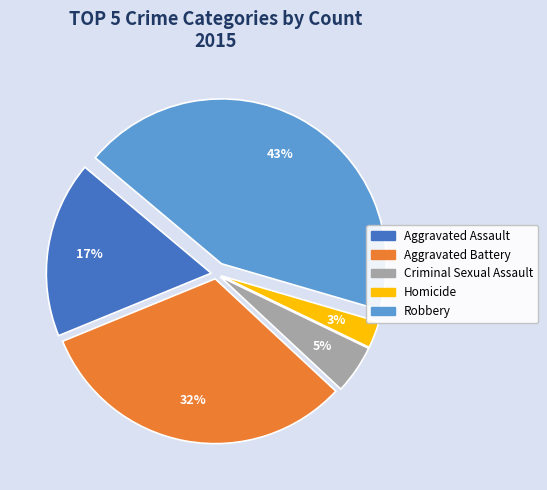

How many segments does this pie chart have?

5